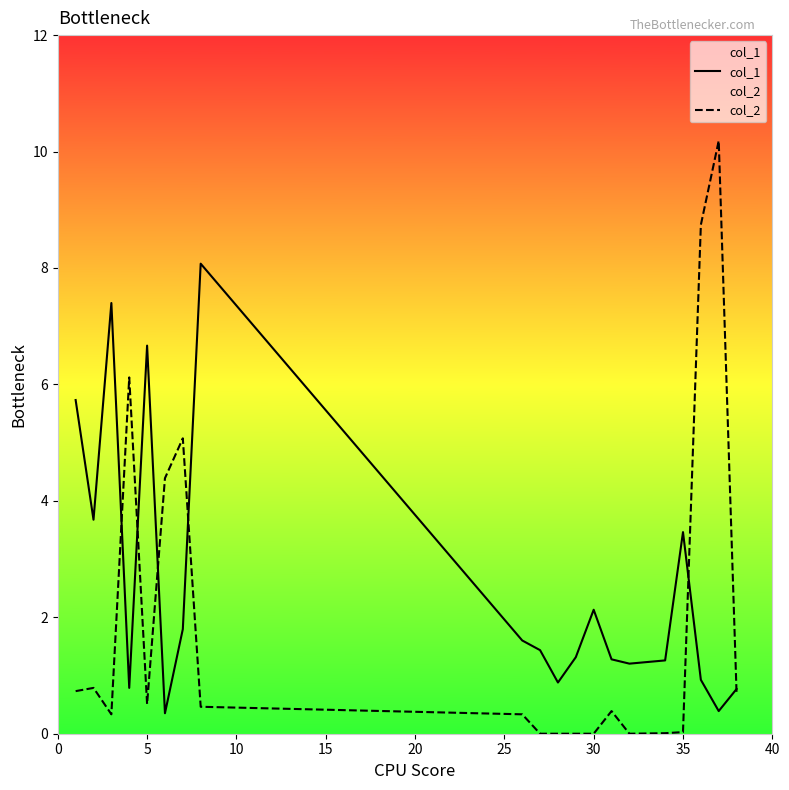

Which series has the largest total across all categories?

col_1